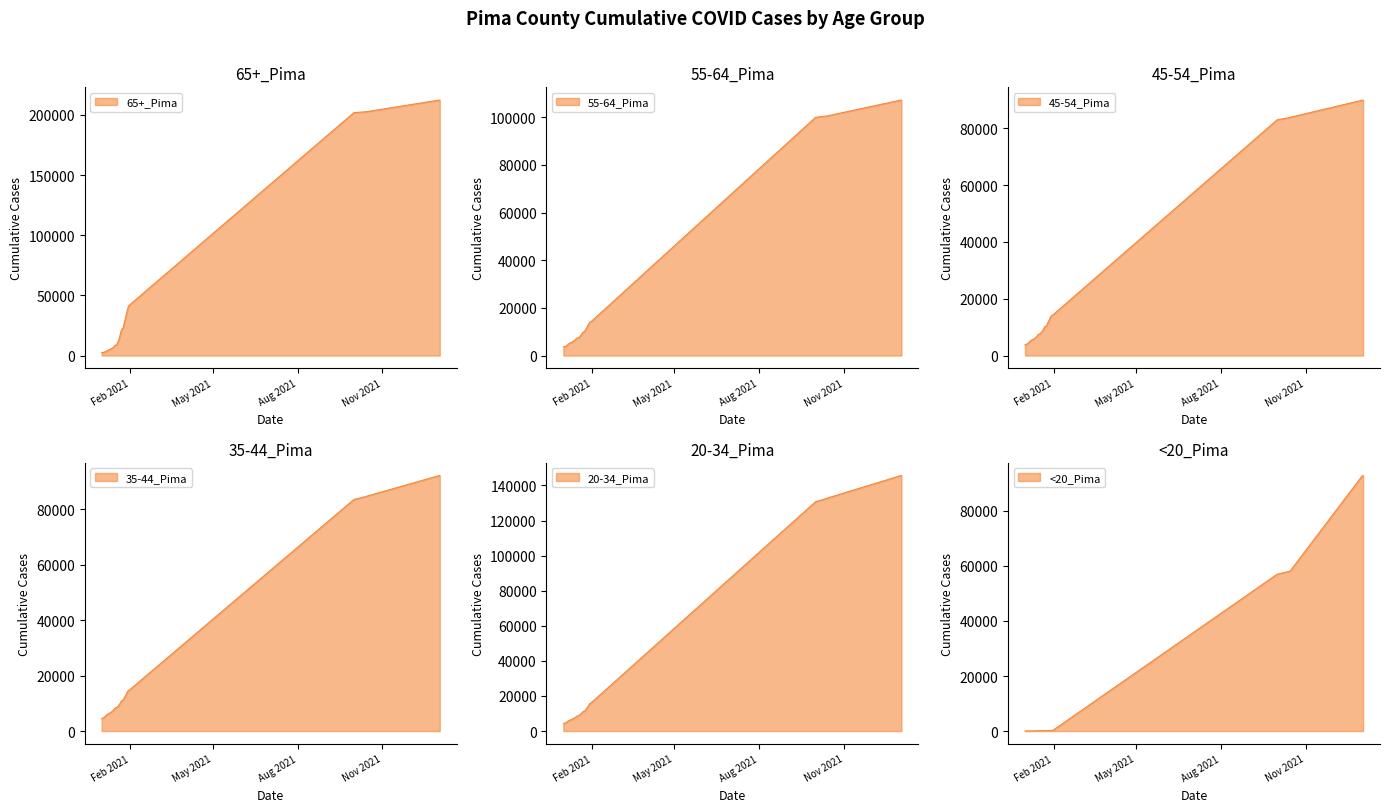

Read the 35-44_Pima value at 1/21/2021, to the nearest 50.

10000